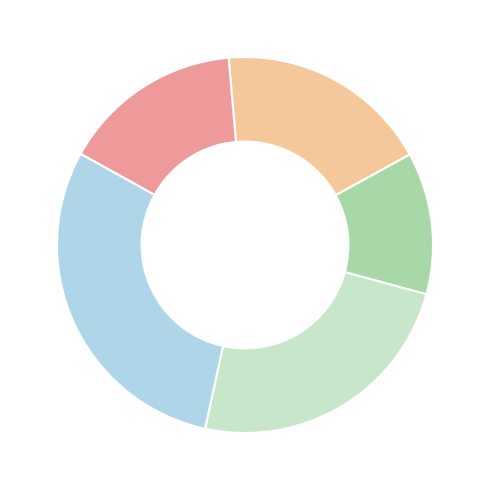

Is there any slice that represents more than half of the pie?

No